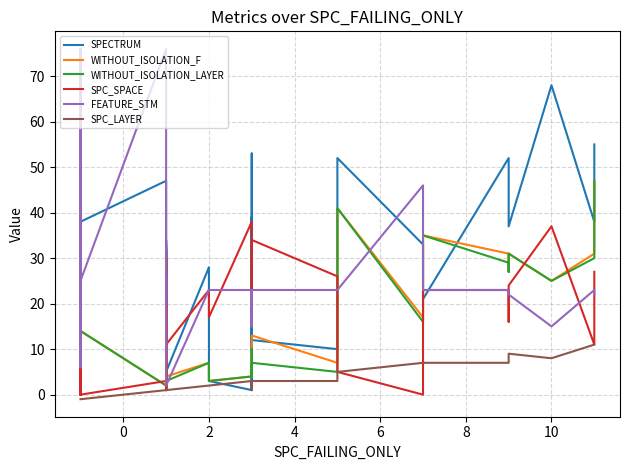

Which series has the largest total across all categories?

SPECTRUM